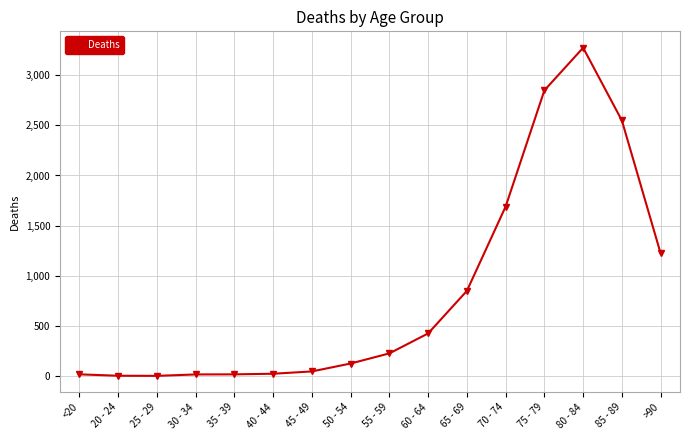

The value at 75 - 79 is 4351. True or false?

False